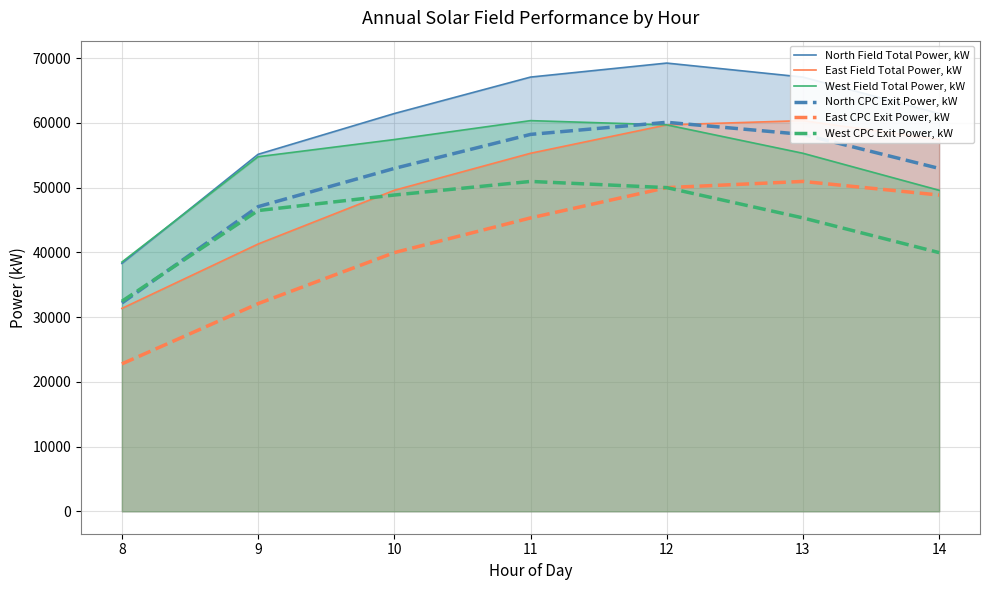

Read the West CPC Exit Power, kW value at 14.

39970.6